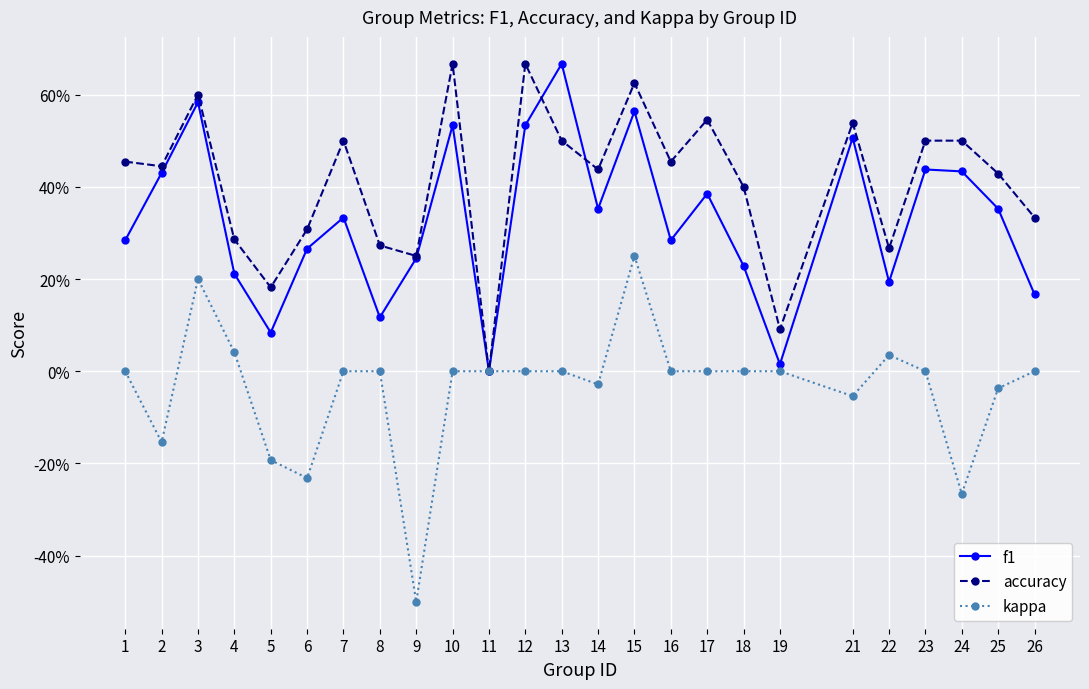

Is it true that f1 equals 0.2 at 9?

False